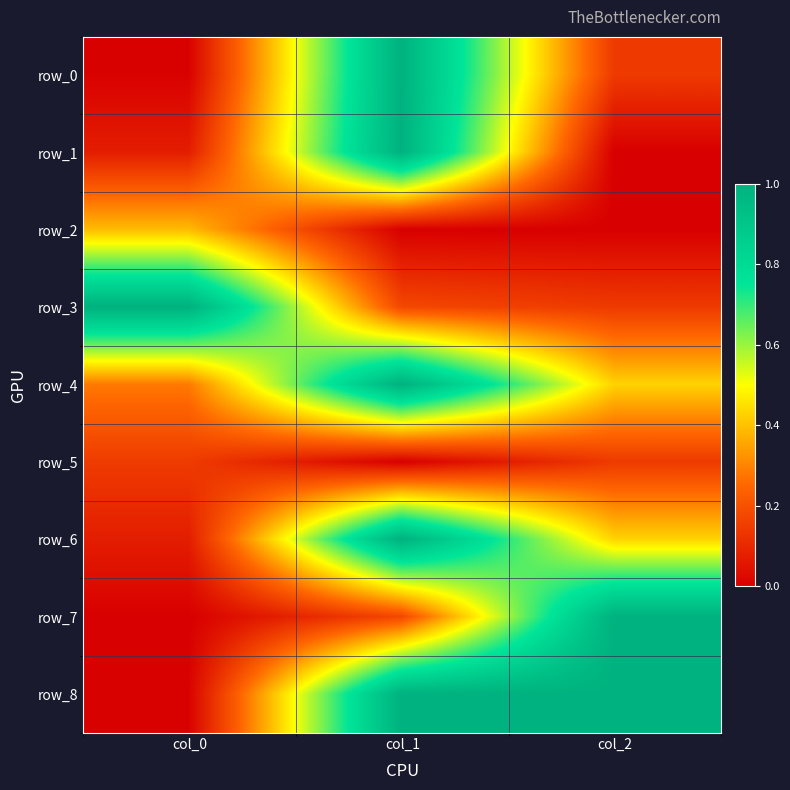

What is the difference between the row_2 values at col_0 and col_1?

0.4